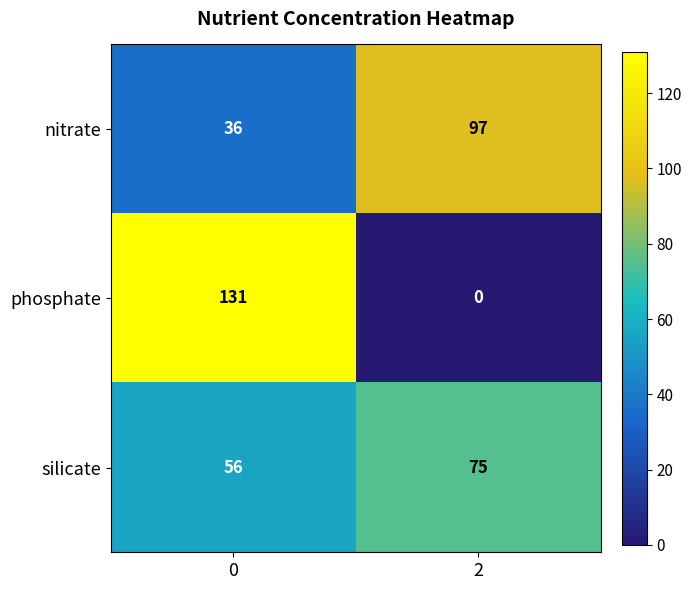

True or false: nitrate has a value of 128 at 2.

False